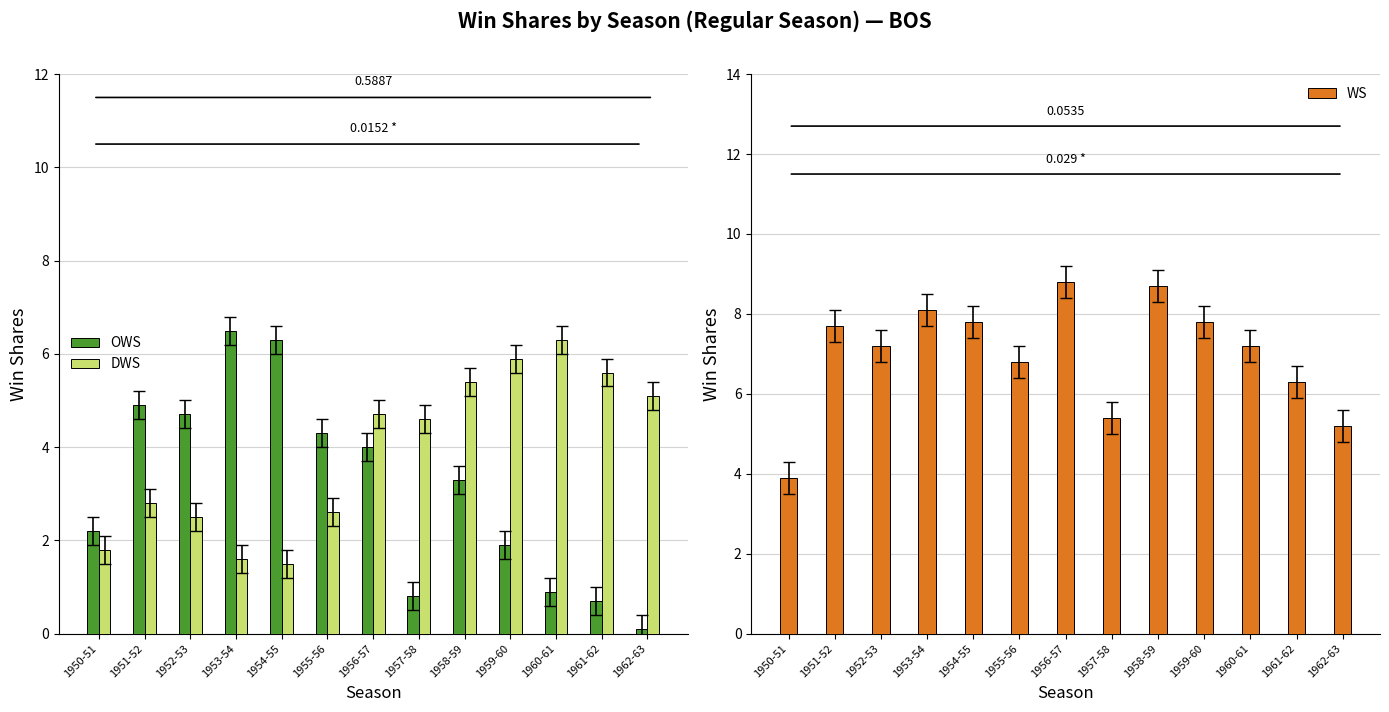

How many groups of bars are there?

13